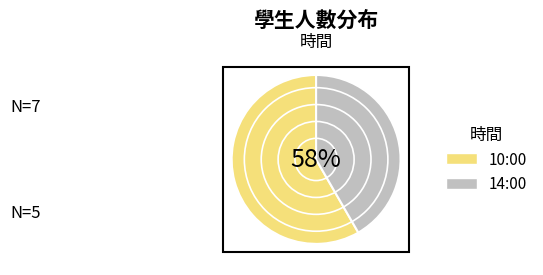

Count the number of slices in the pie.

2